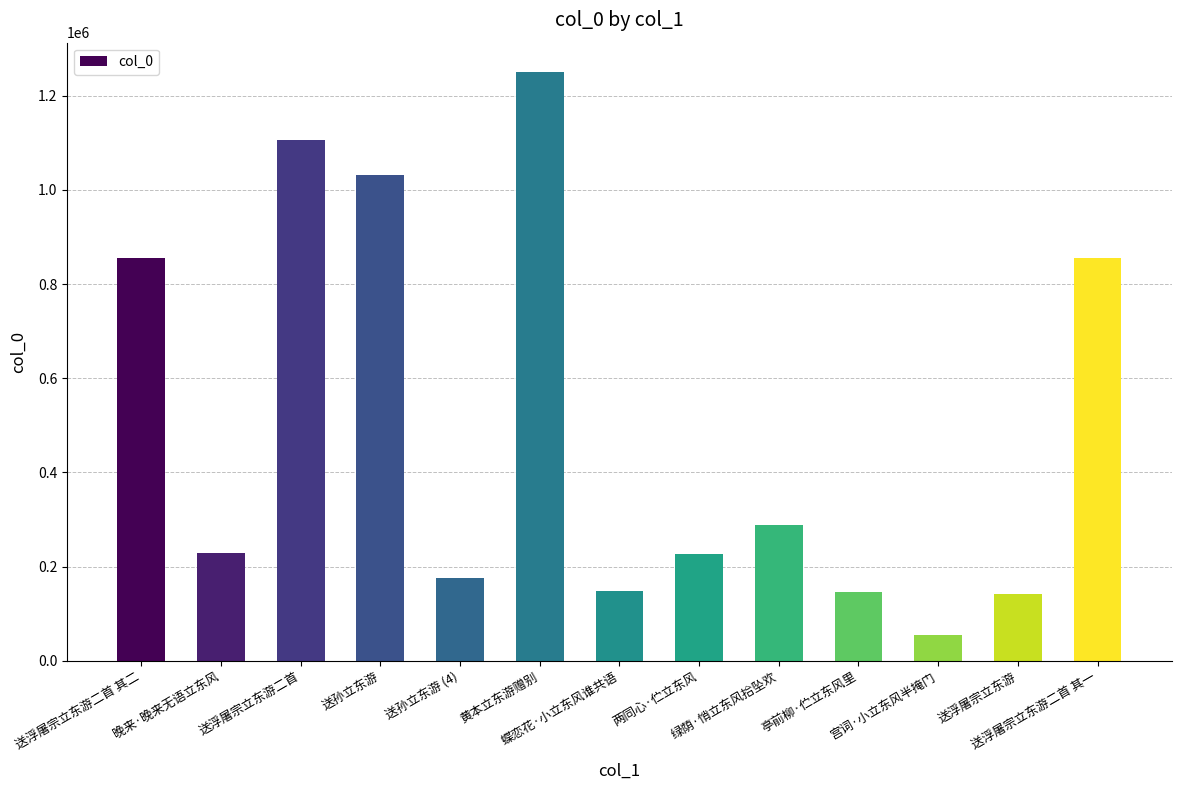

What is the value of the 4th bar from the left?

1032506